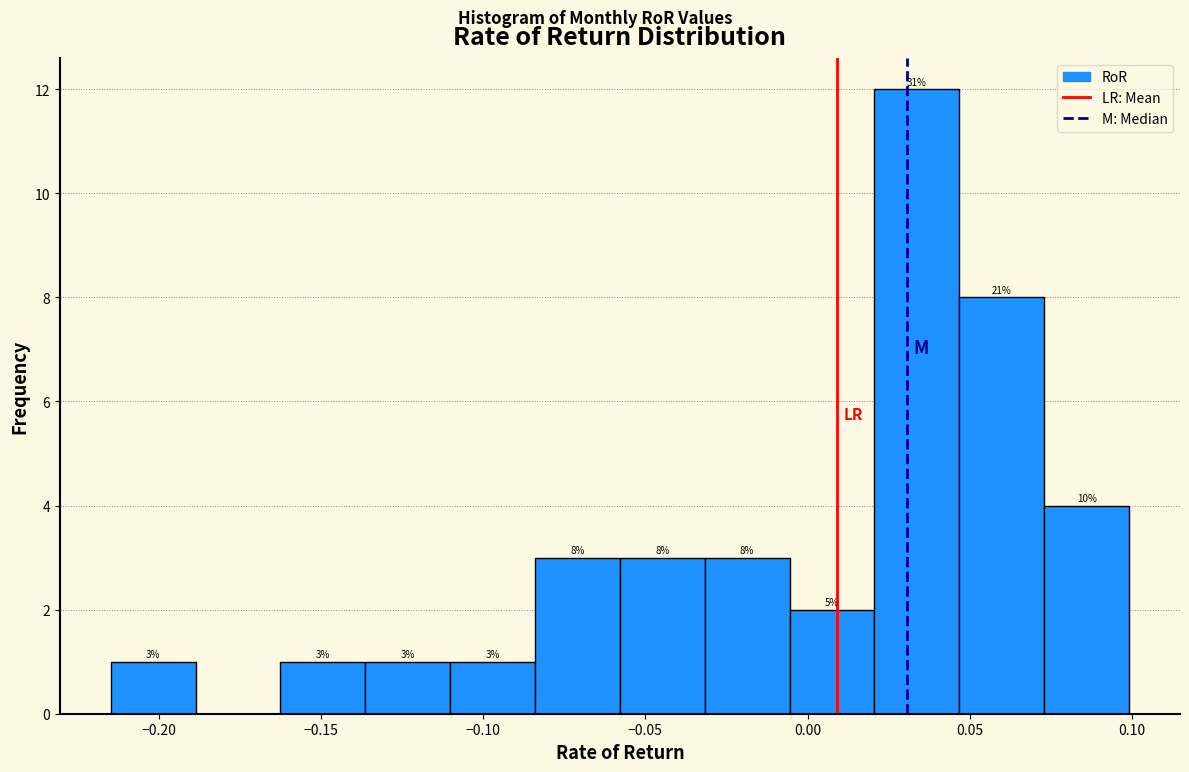

Which range on the x-axis has the tallest bar?

0.020 to 0.045